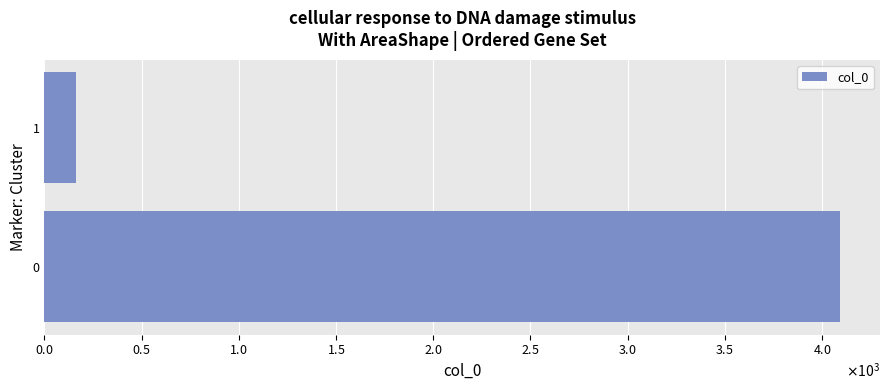

Rank the categories by value from highest to lowest.

0, 1